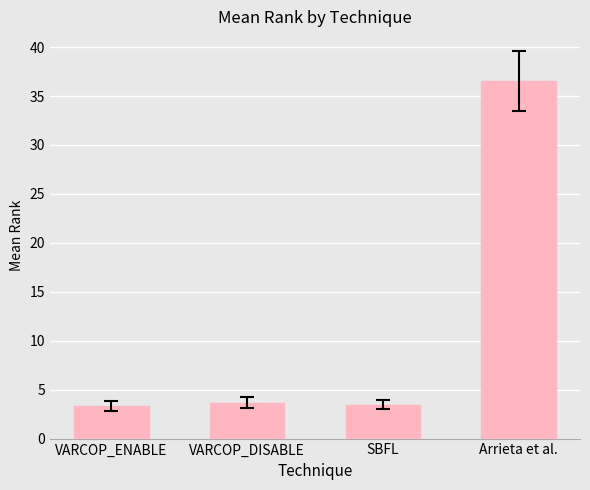

What is the average value?

11.8